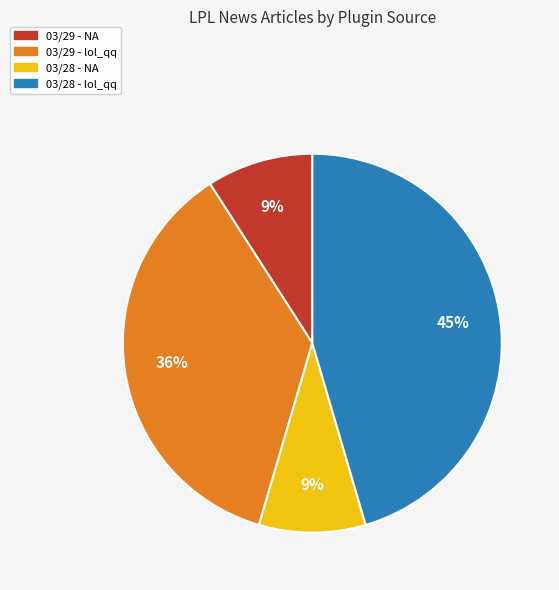

Is there any slice that represents more than half of the pie?

No